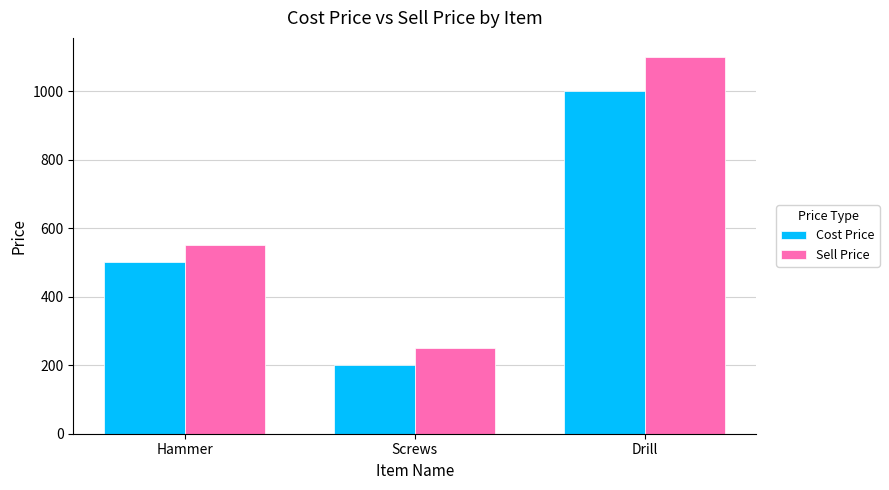

What is the spread (max minus min) of values at Hammer?

50.3